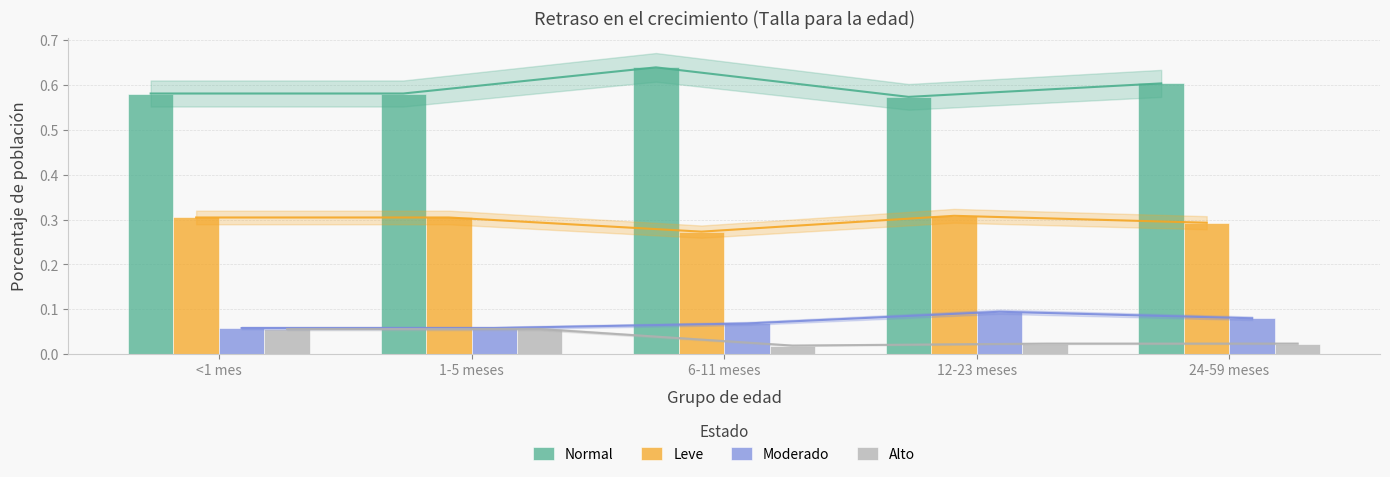

At which category does the chart reach its peak across all series?

6-11 meses